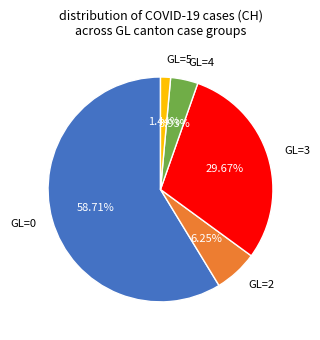

True or false: GL=4 accounts for 17% of the total.

False